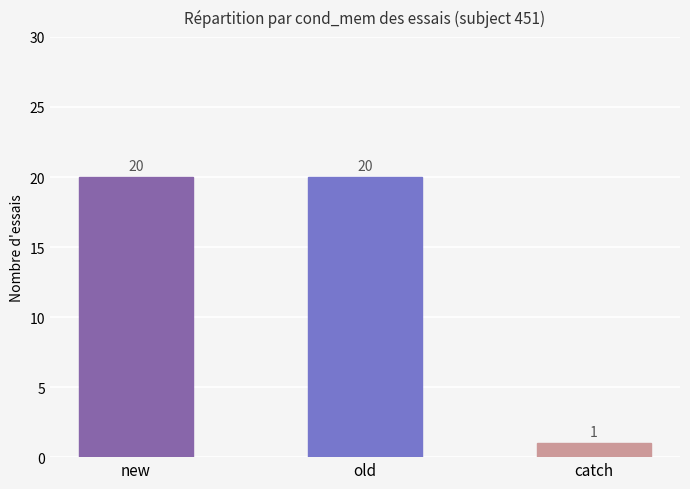

What is the average value?

14